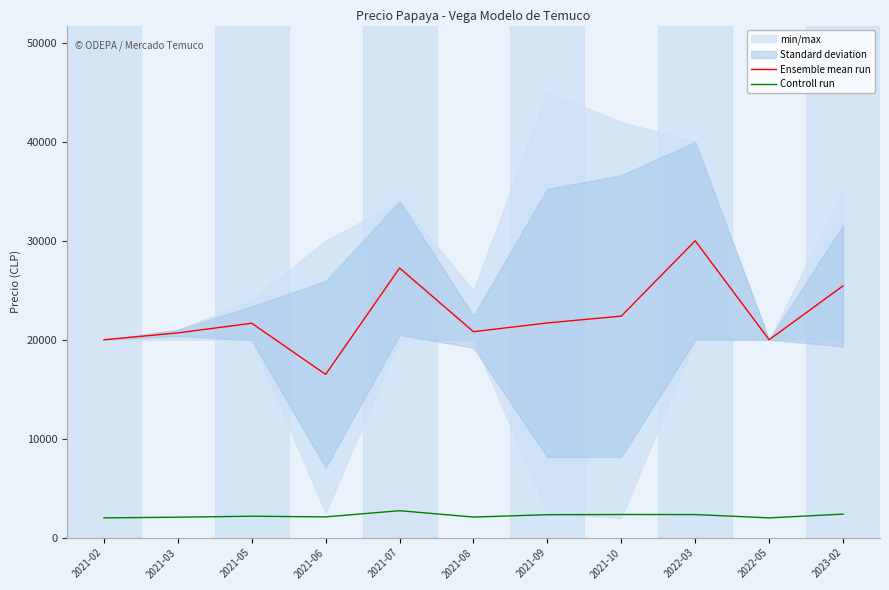

Which has a higher value, 2021-07 or 2021-09?

2021-07